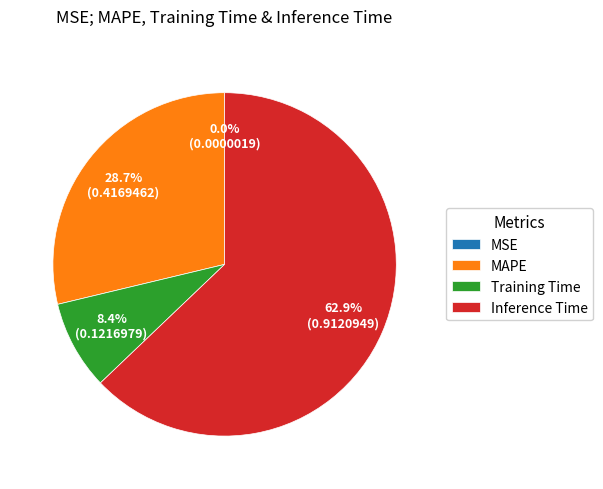

What is the largest slice in the pie chart?

Inference Time